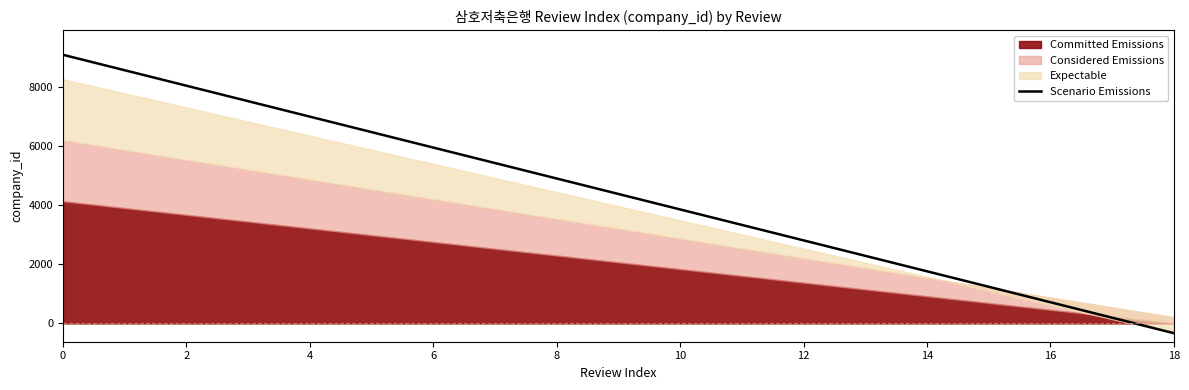

What is the label of the 5th point from the right?

14